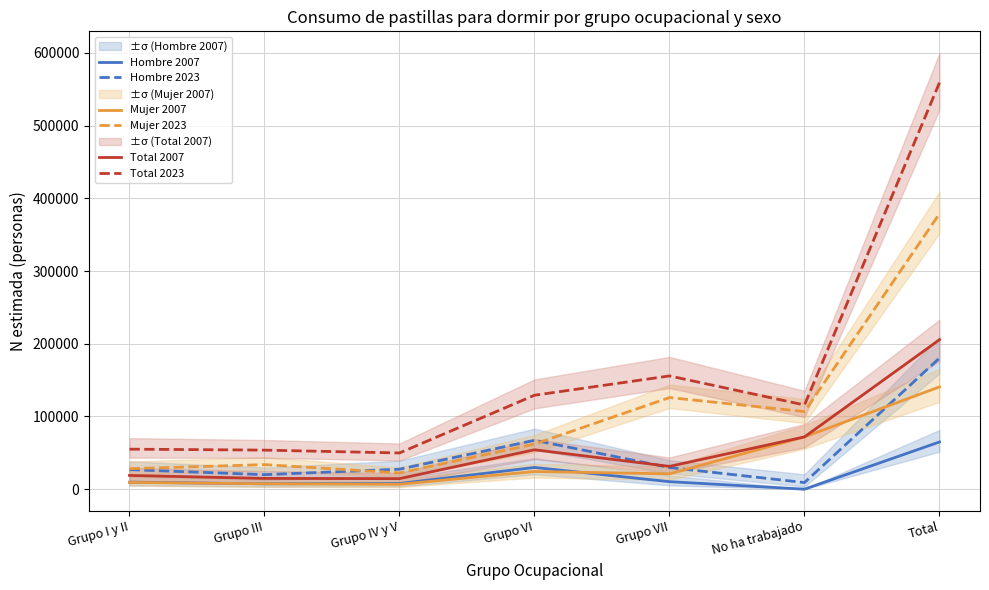

What is the approximate value of Hombre 2007 at Grupo VI, to the nearest 100?

29900